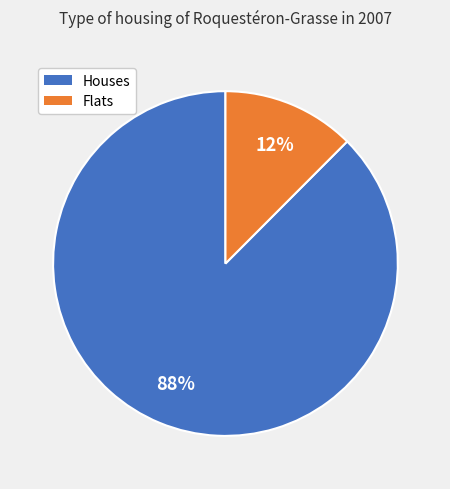

How many segments does this pie chart have?

2